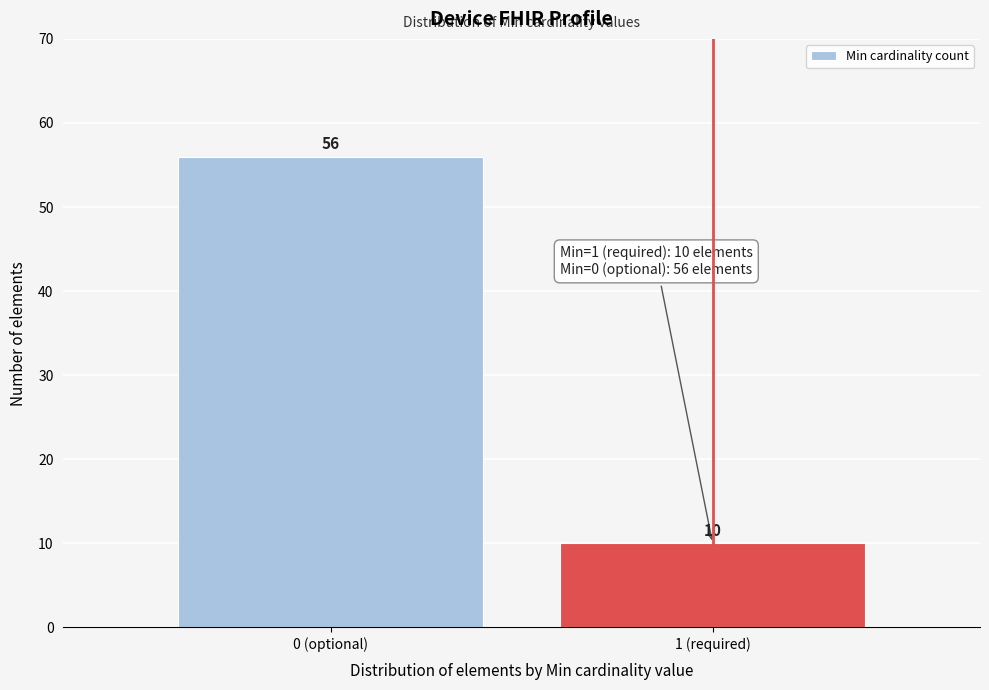

Reading left to right, extract all data points from this chart.

56	10